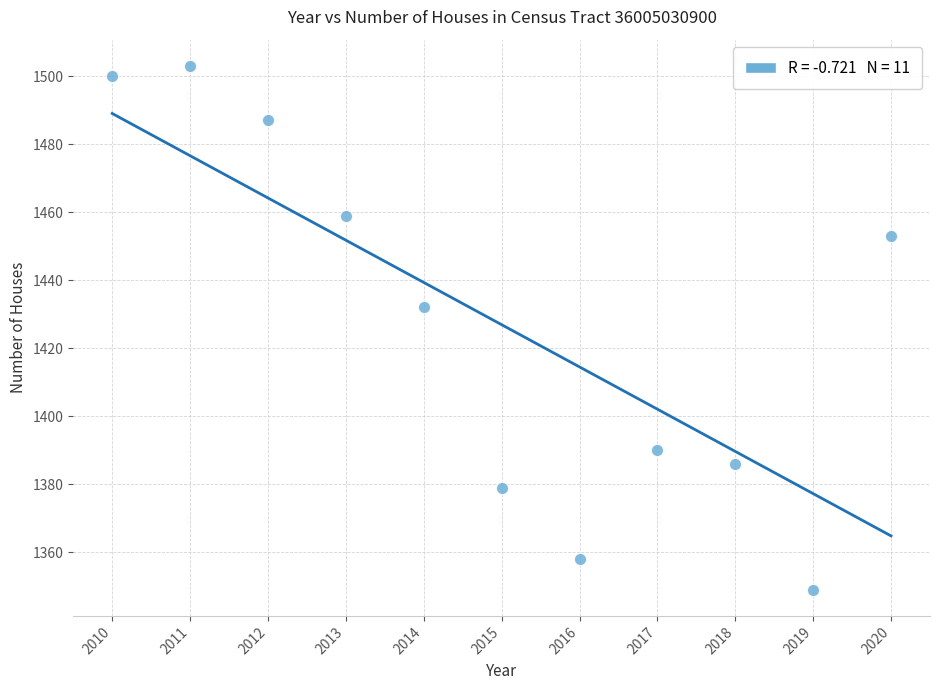

What Y value in the scatter plot is closest to 1426?

1432